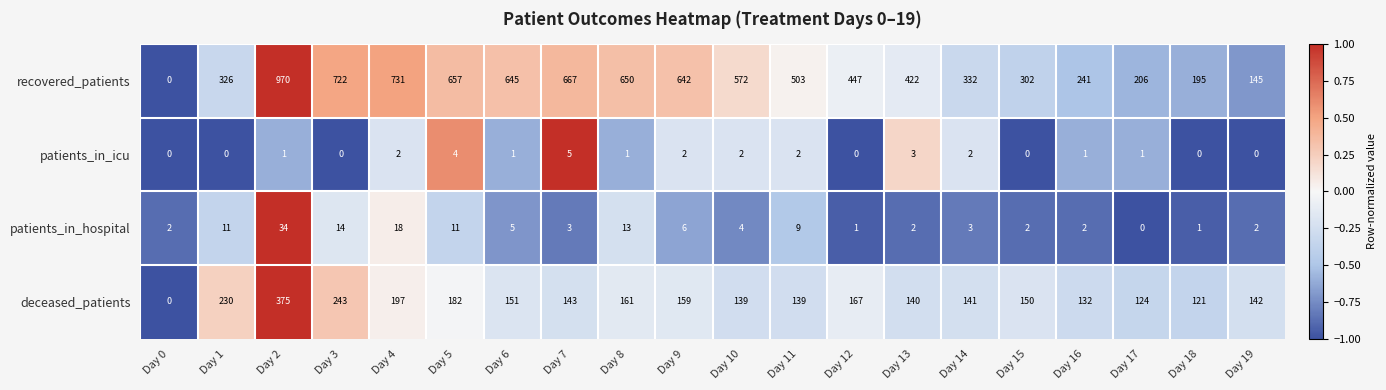

How many distinct data groups are displayed?

4